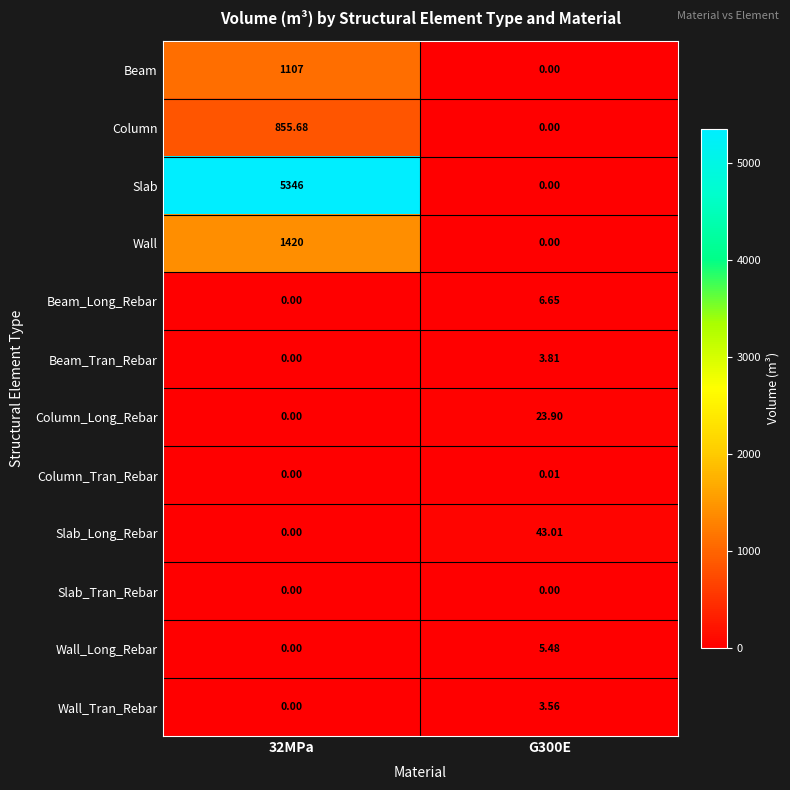

How many distinct data groups are displayed?

12